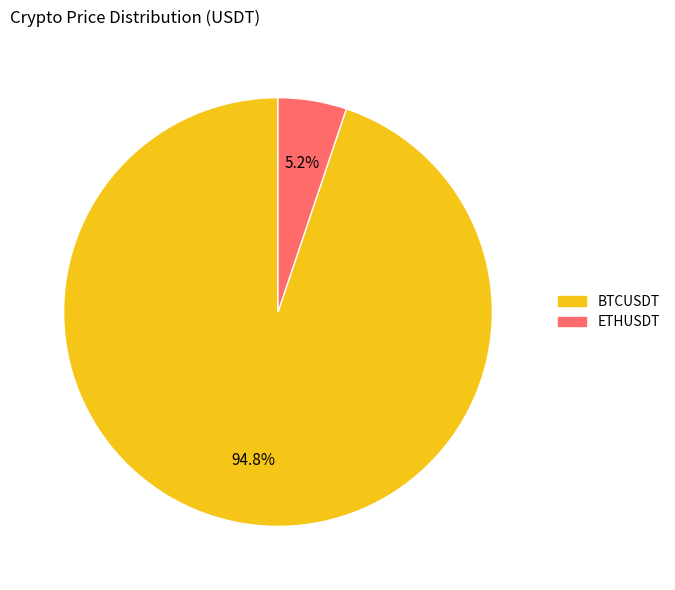

What is the majority slice?

BTCUSDT